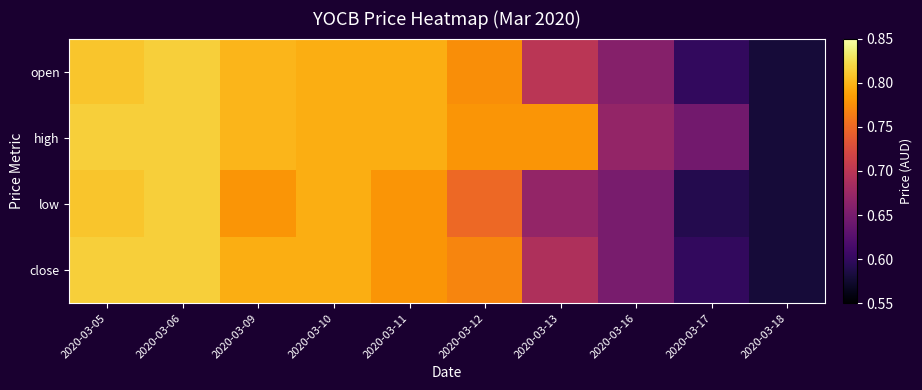

Reading left to right, transcribe all the data shown in this chart.

open: 2020-03-05=0.8	2020-03-06=0.8	2020-03-09=0.8	2020-03-10=0.8	2020-03-11=0.8	2020-03-12=0.8	2020-03-13=0.7	2020-03-16=0.7	2020-03-17=0.6	2020-03-18=0.6
high: 2020-03-05=0.8	2020-03-06=0.8	2020-03-09=0.8	2020-03-10=0.8	2020-03-11=0.8	2020-03-12=0.8	2020-03-13=0.8	2020-03-16=0.7	2020-03-17=0.6	2020-03-18=0.6
low: 2020-03-05=0.8	2020-03-06=0.8	2020-03-09=0.8	2020-03-10=0.8	2020-03-11=0.8	2020-03-12=0.8	2020-03-13=0.7	2020-03-16=0.7	2020-03-17=0.6	2020-03-18=0.6
close: 2020-03-05=0.8	2020-03-06=0.8	2020-03-09=0.8	2020-03-10=0.8	2020-03-11=0.8	2020-03-12=0.8	2020-03-13=0.7	2020-03-16=0.7	2020-03-17=0.6	2020-03-18=0.6